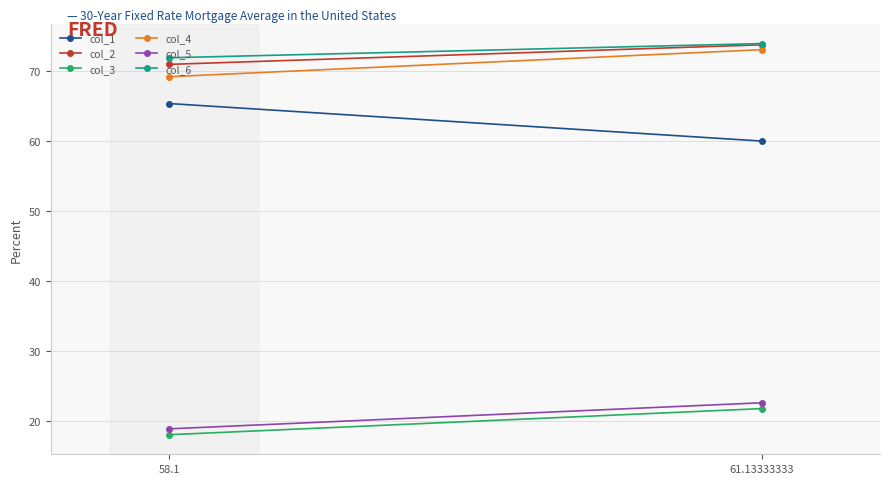

What is the label of the 2nd point from the left?

61.13333333